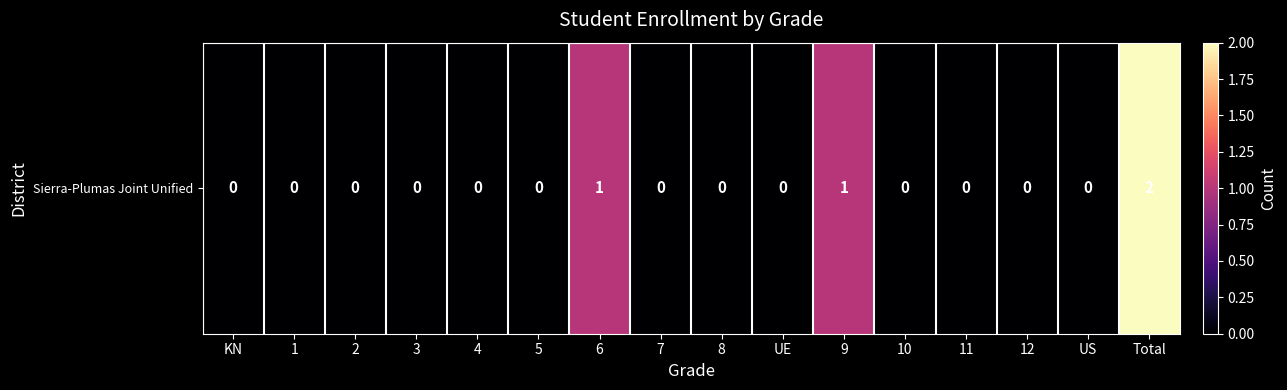

The value at 6 is 2. True or false?

False